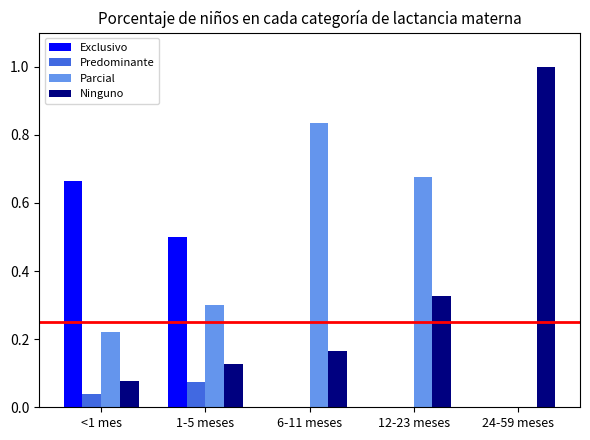

How many Exclusivo values are between 0 and 1?

5